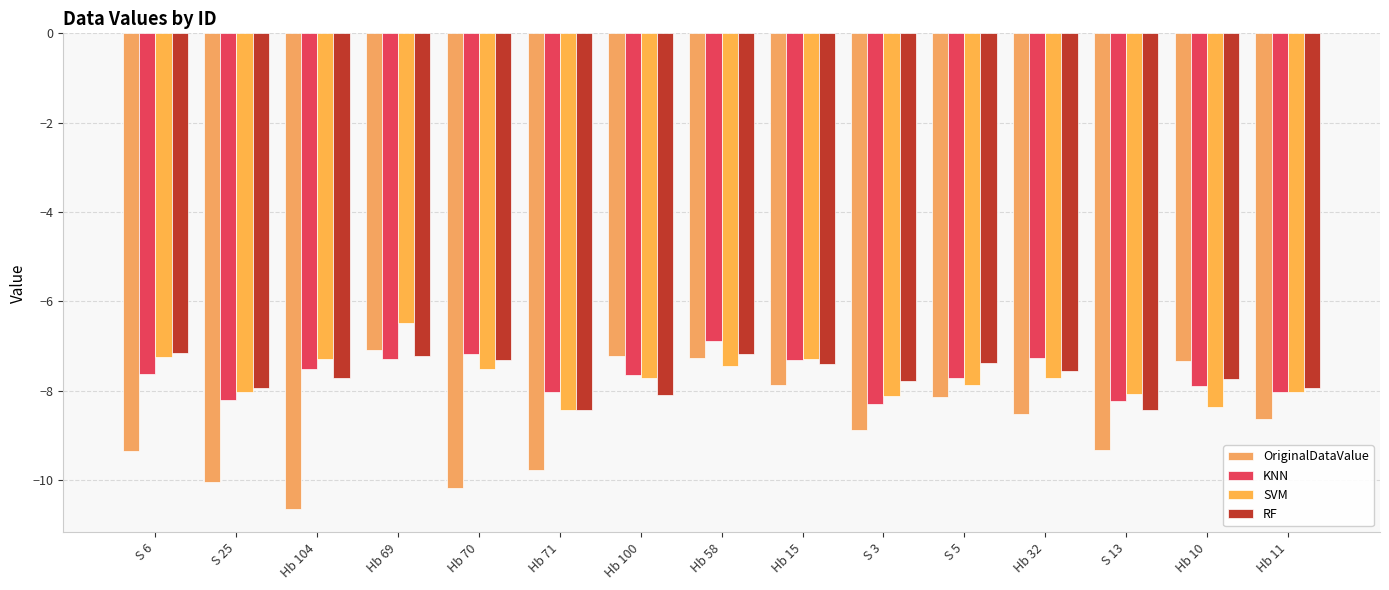

Are the bars grouped side by side (vs. stacked)?

Yes